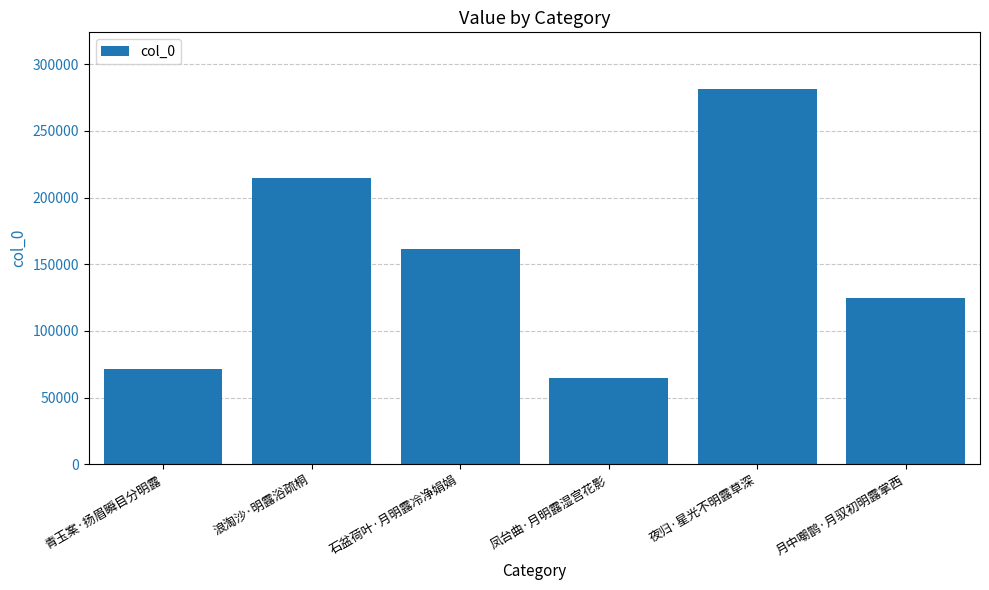

What is the label of the 5th bar from the left?

夜归·星光不明露草深